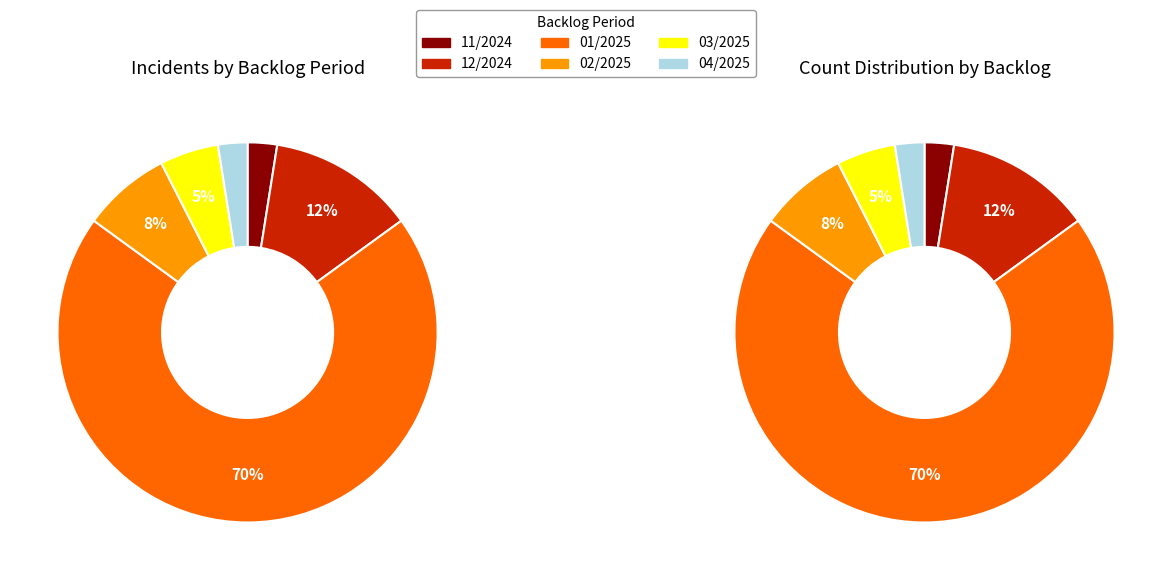

Count the number of slices in the pie.

6